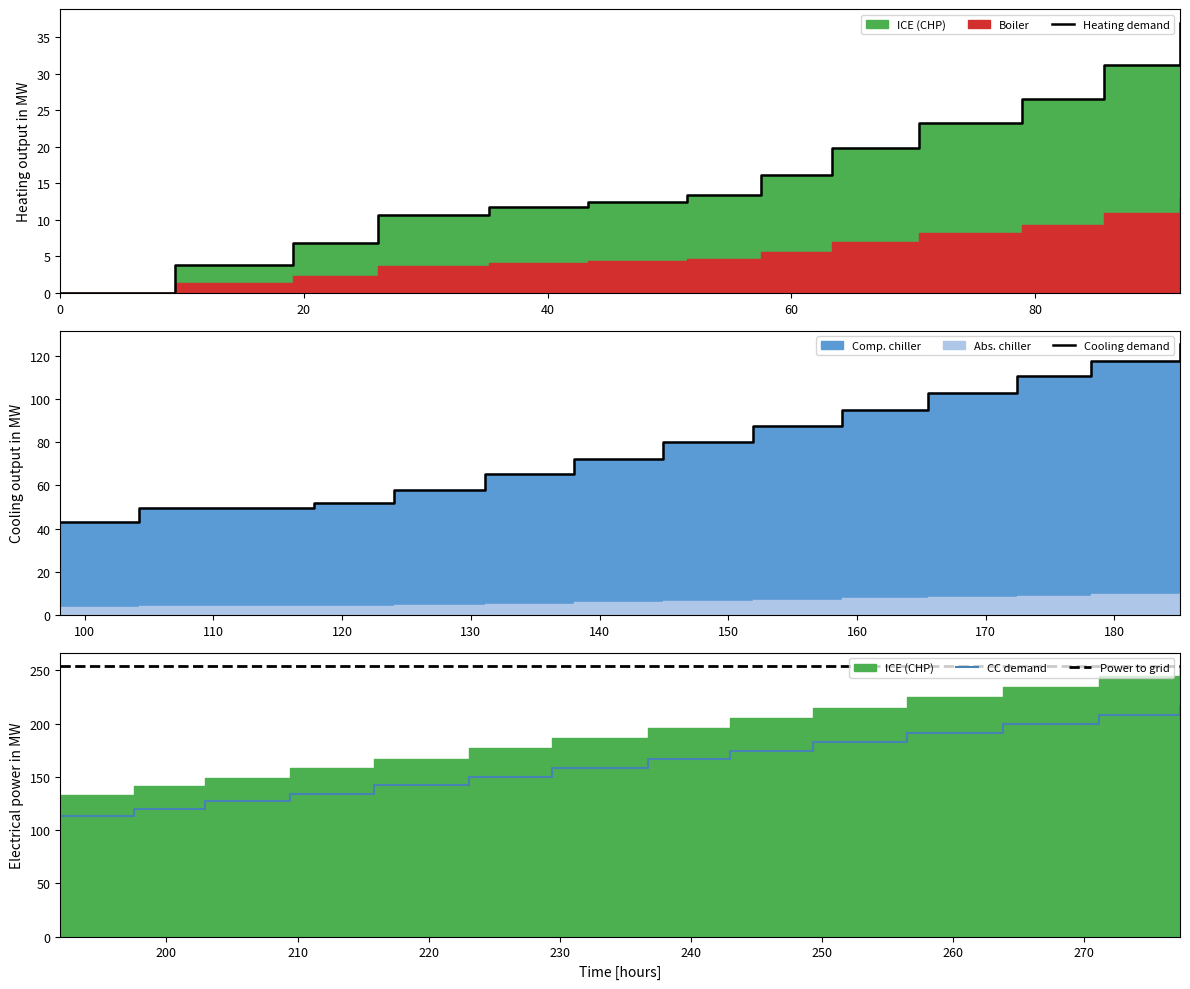

At which category does the chart reach its peak across all series?

277.3